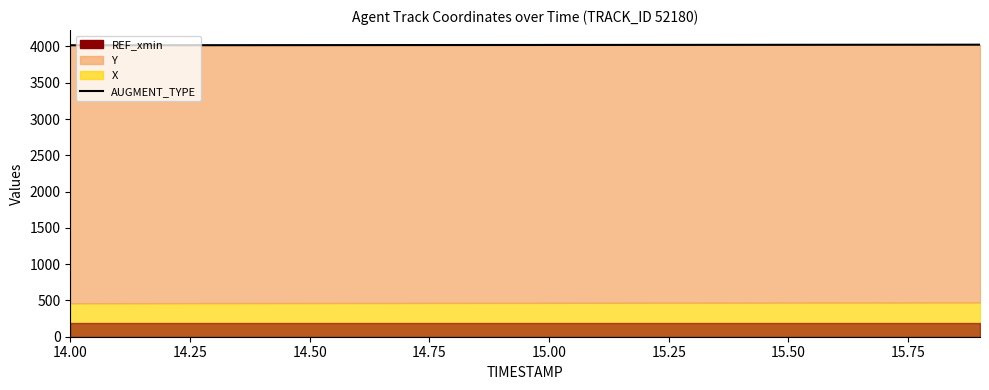

Which label corresponds to the smallest value in the chart?

14.00